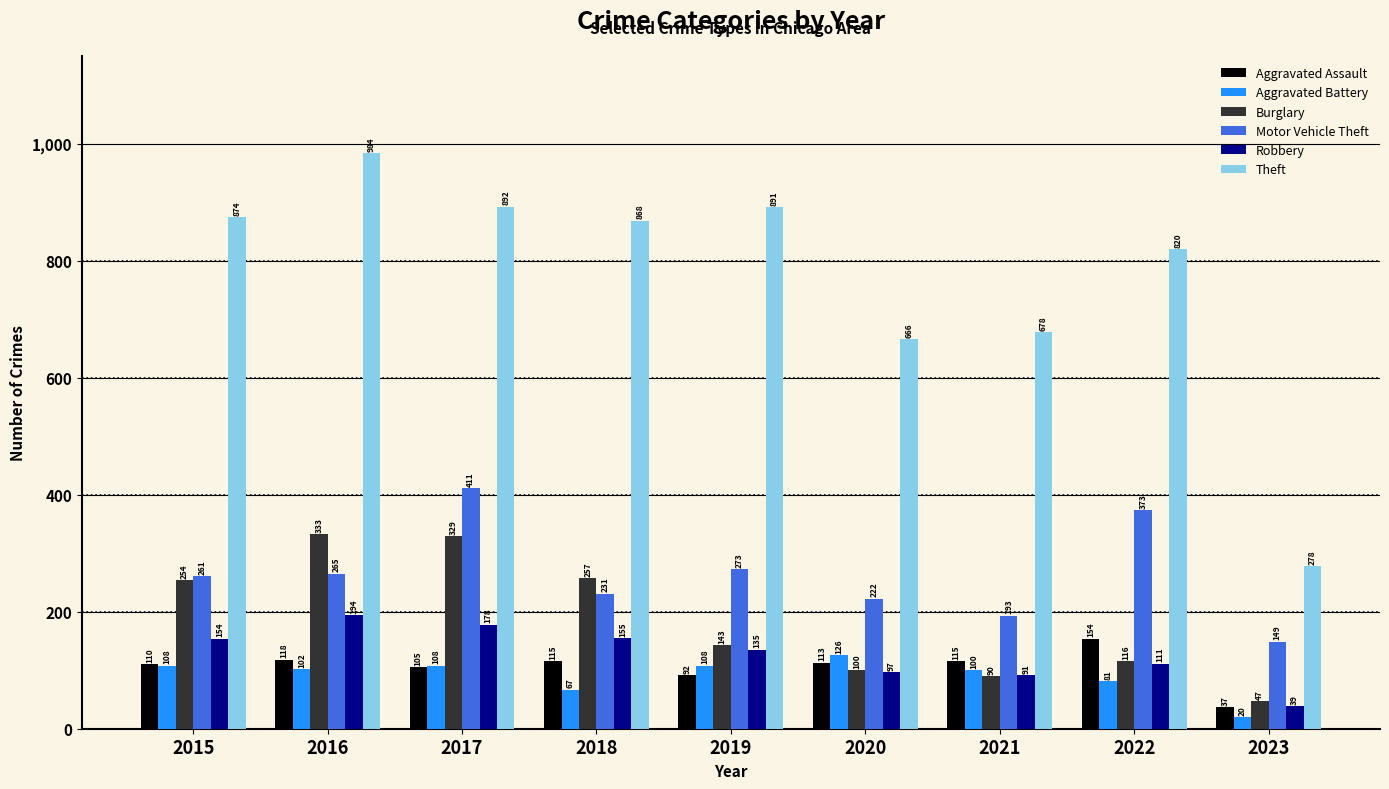

Count the number of categories in the chart.

9